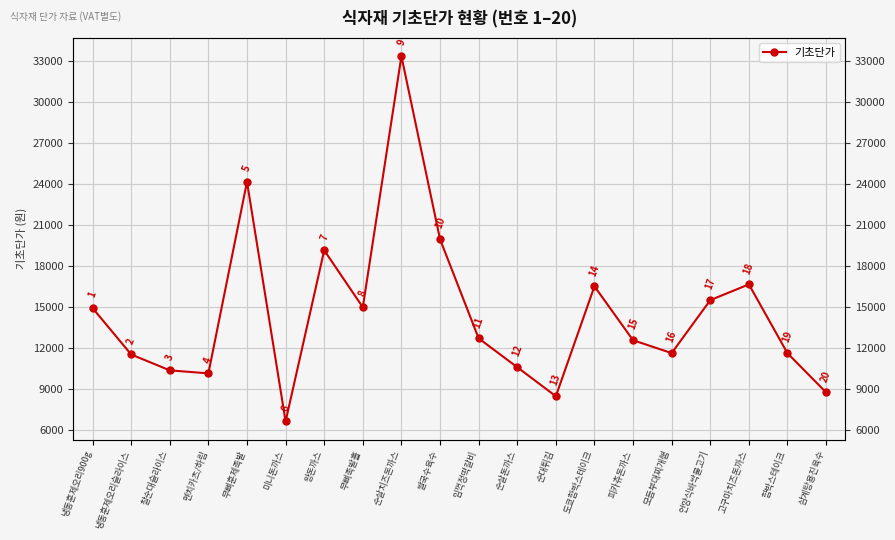

The chart shows a value of 4130 at 냉동훈제오리슬라이스. True or false?

False